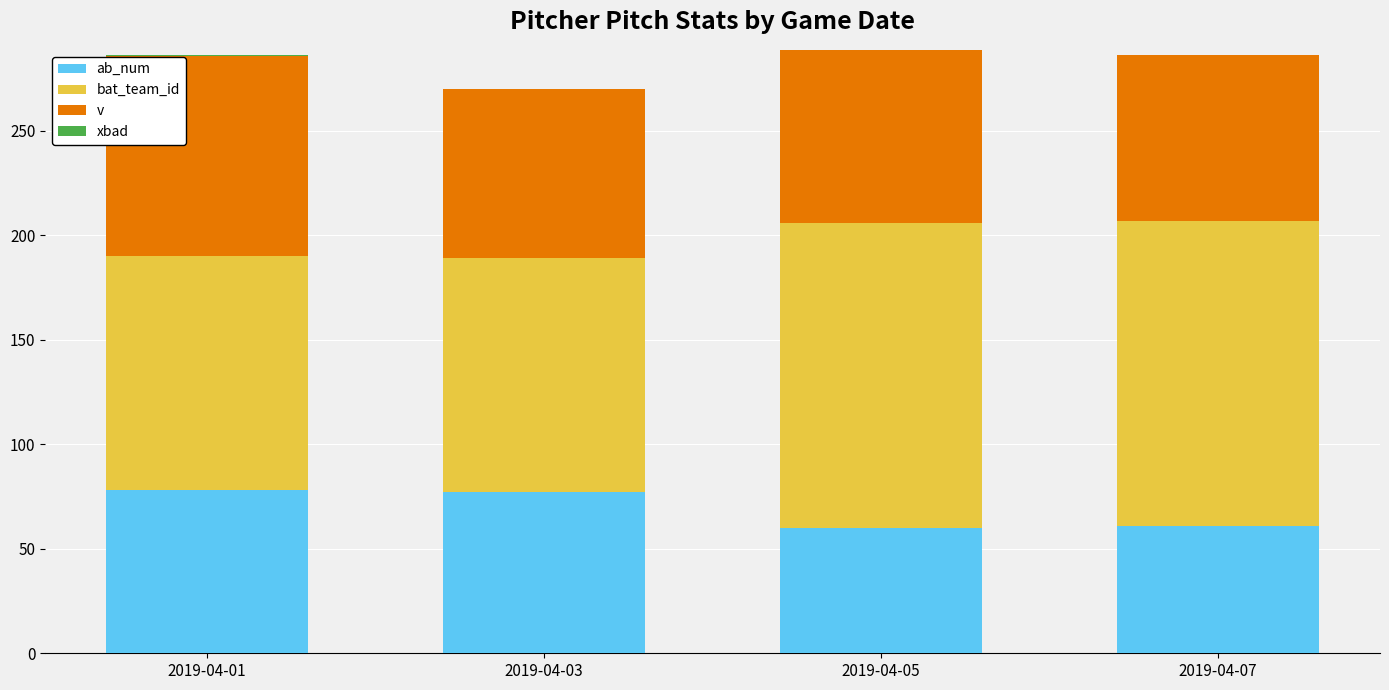

What is the total value across all series at 2019-04-05?

288.7